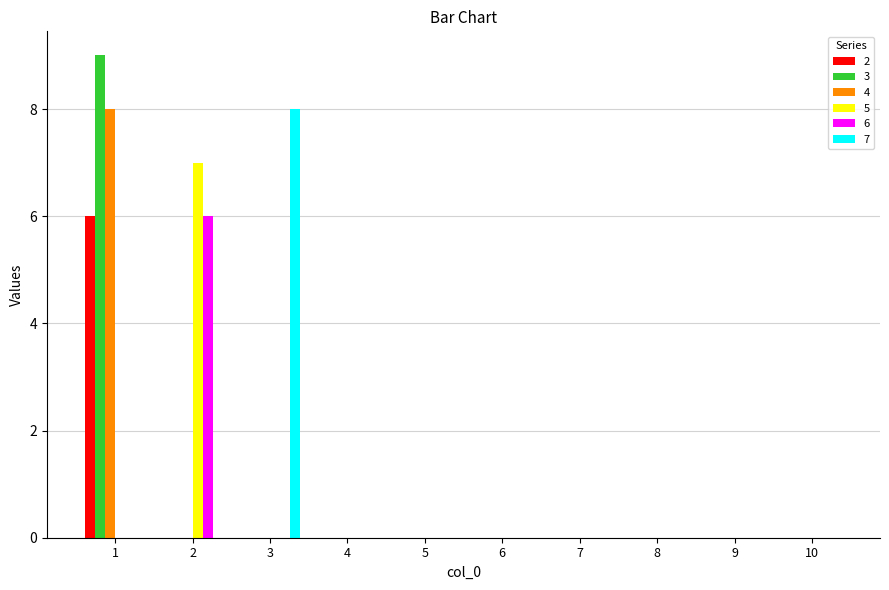

The 7 series shows -4 at 6. True or false?

False